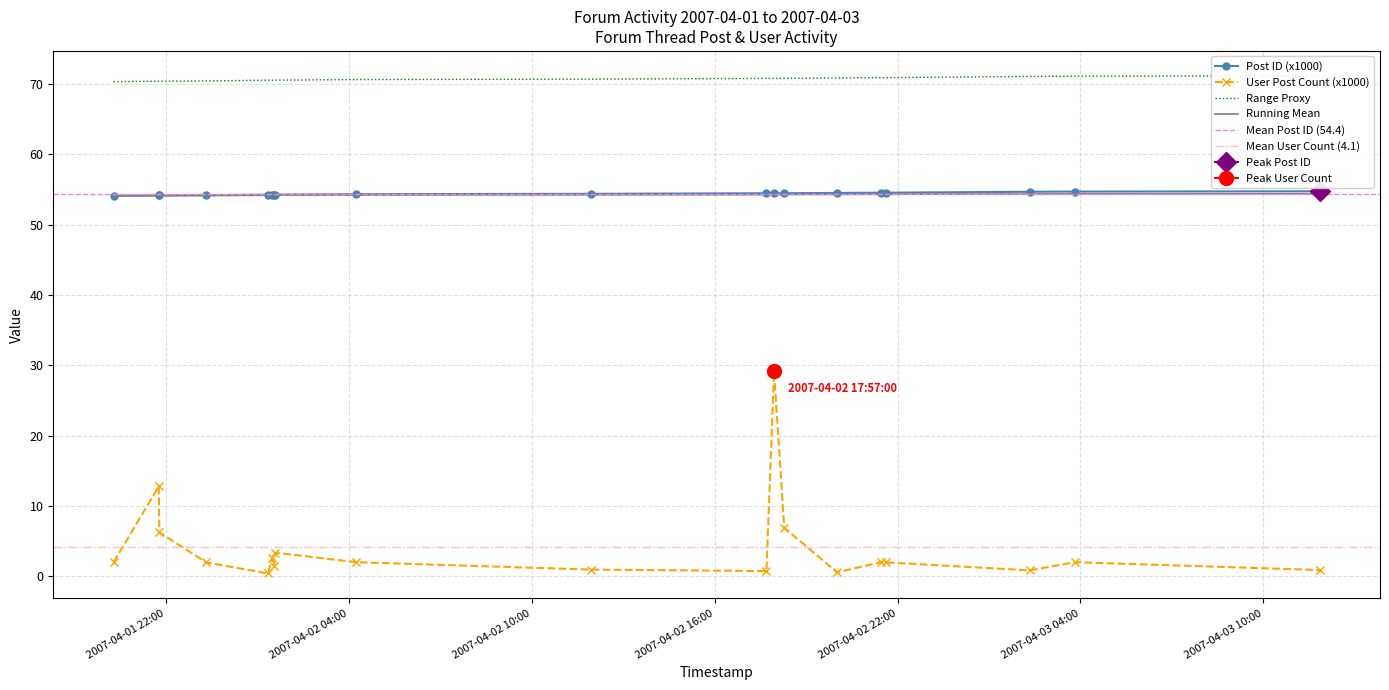

Is it true that Post ID equals 34.2 at 2007-04-02 17:57:00?

False